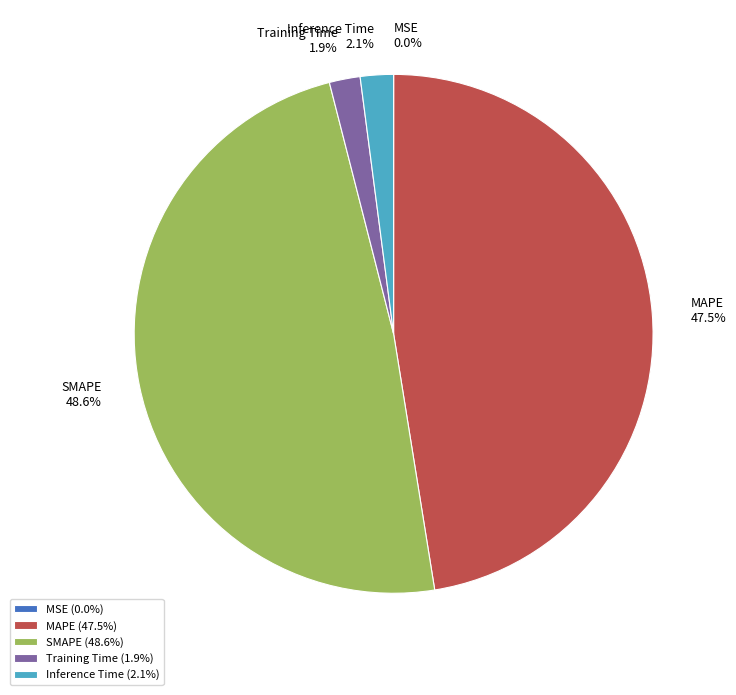

Does Inference Time account for over 50% of the chart?

No